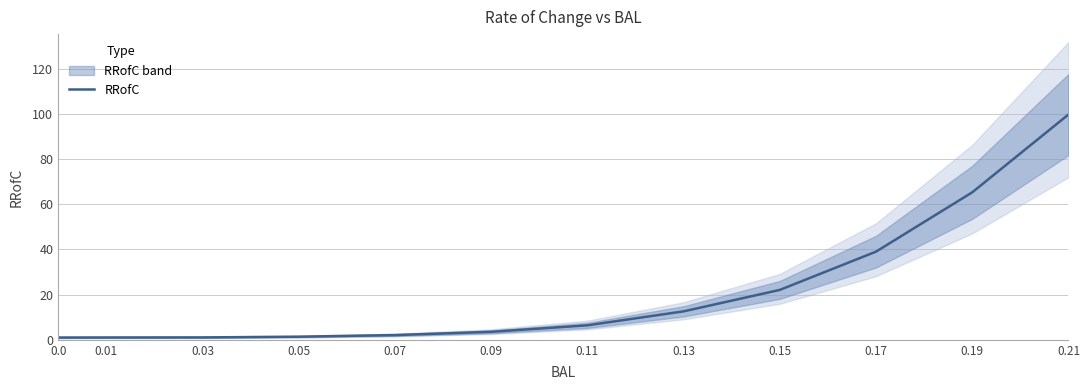

The value at 0.01 is 1.5. True or false?

False